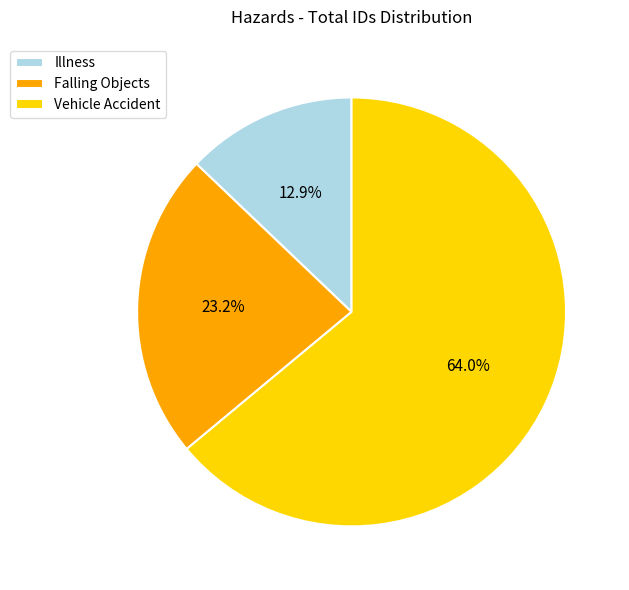

Approximately how many times larger is the value at Vehicle Accident compared to Falling Objects?

2.8